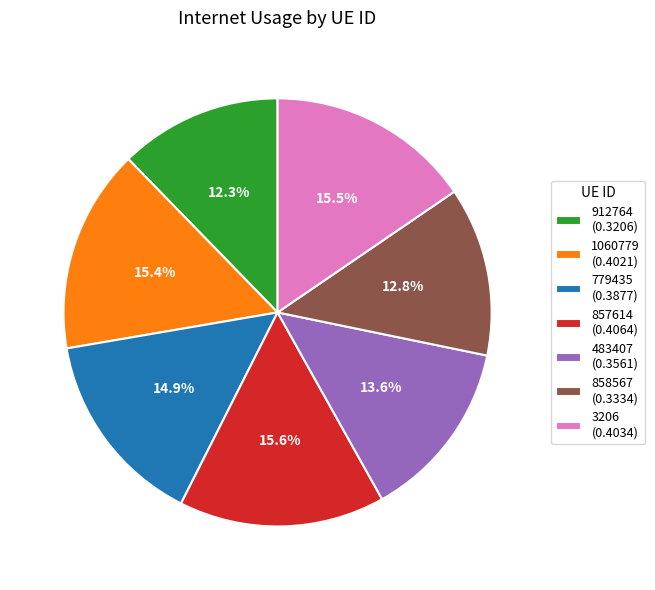

Which has a higher value, 483407 (0.3561) or 1060779 (0.4021)?

1060779 (0.4021)